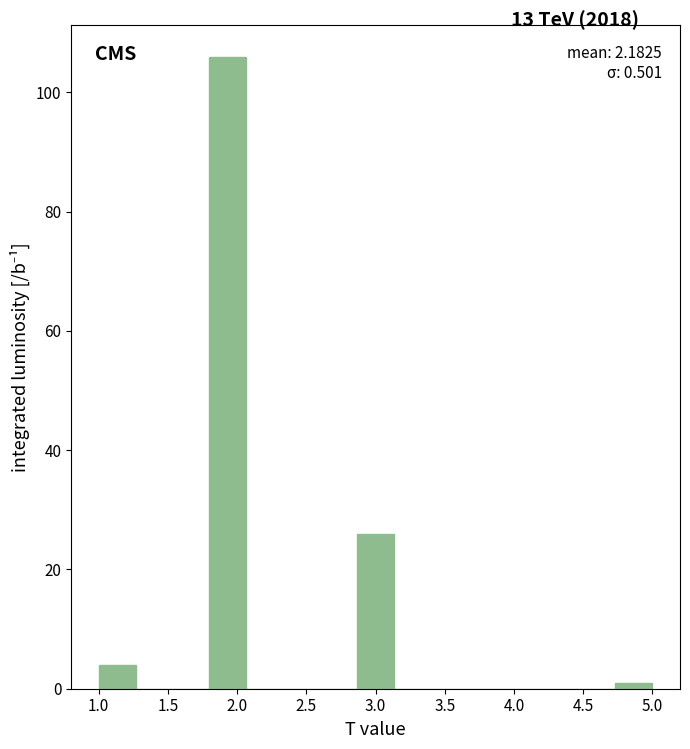

Over which range of the x-axis is the bar tallest?

1.80 to 2.05